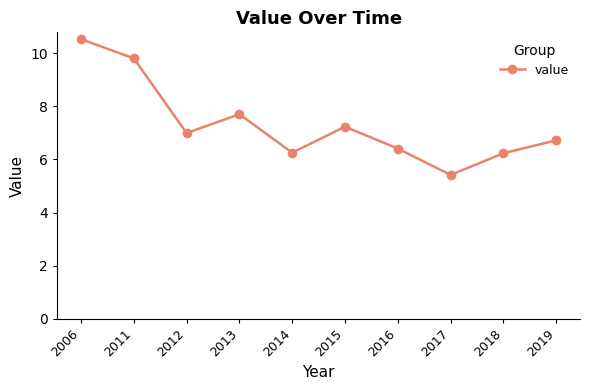

What is the difference between the values at 2011 and 2012?

2.8